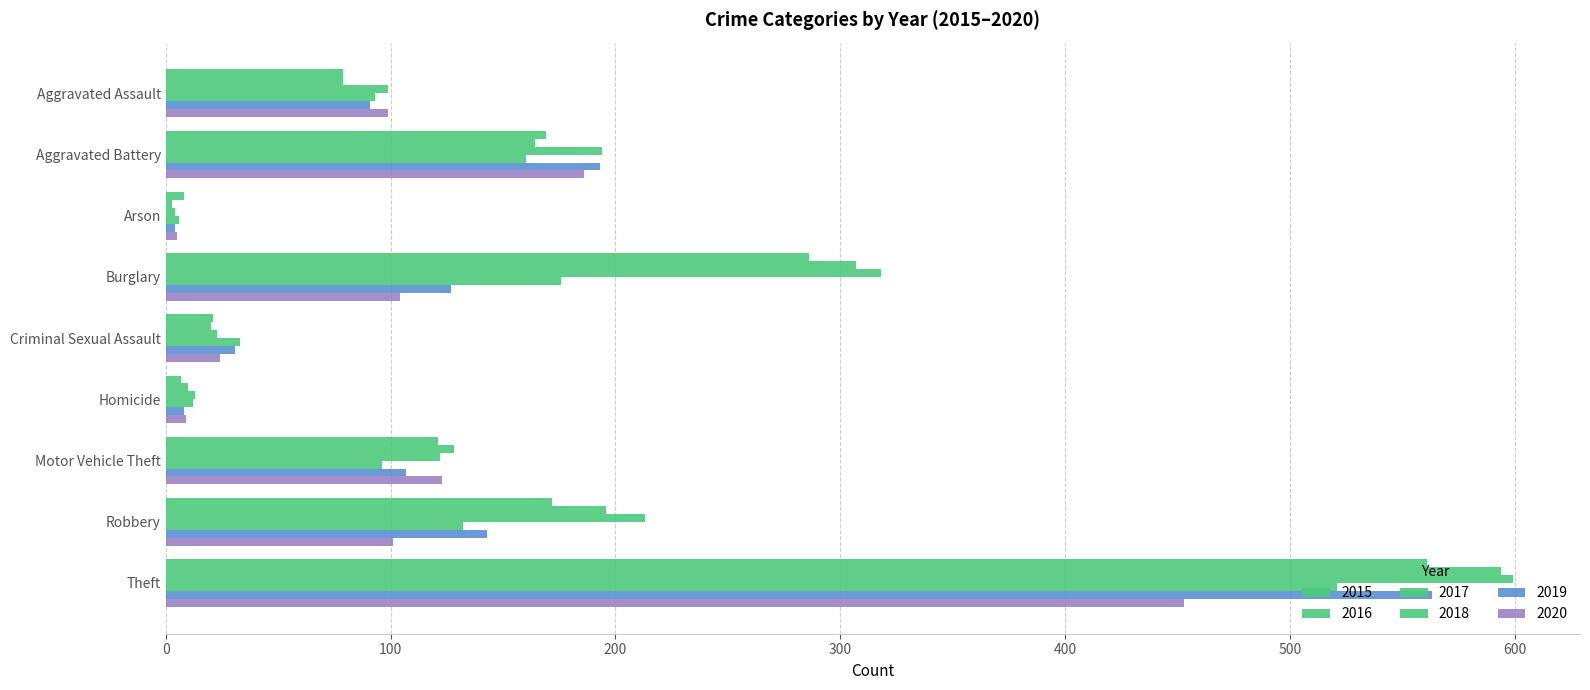

How many distinct data groups are displayed?

6